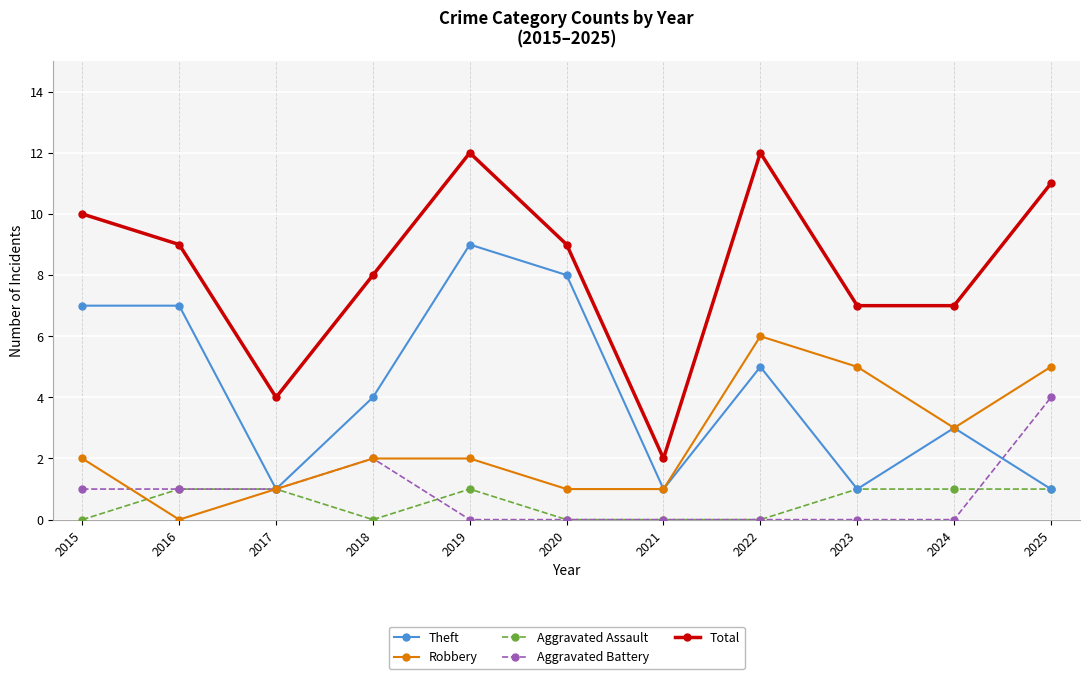

What is the lowest value of the Theft series?

1